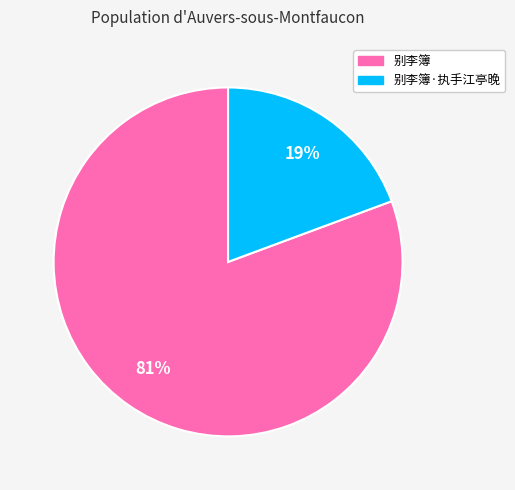

To the nearest percent, what portion does 别李簿 represent?

81%